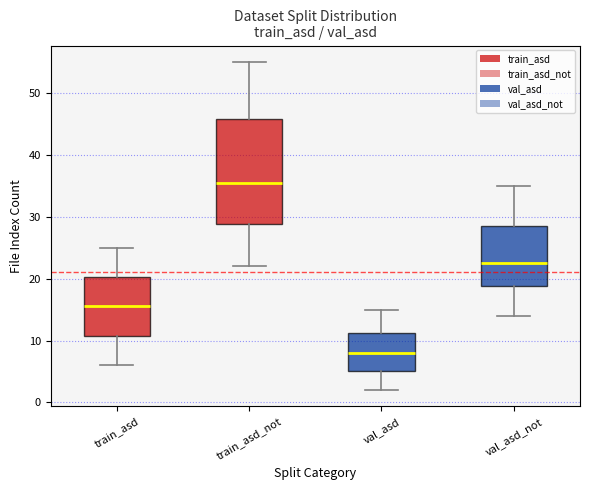

Reading left to right, read every box against the y-axis: the position of its median line, the range the box covers, and the ends of its whiskers. The values are not printed on the chart, so give them approximately, as read against the axis.

train_asd: median 16, box 11 to 20, whiskers 6 to 25
train_asd_not: median 36, box 29 to 46, whiskers 22 to 55
val_asd: median 8, box 5 to 11, whiskers 2 to 15
val_asd_not: median 23, box 19 to 29, whiskers 14 to 35